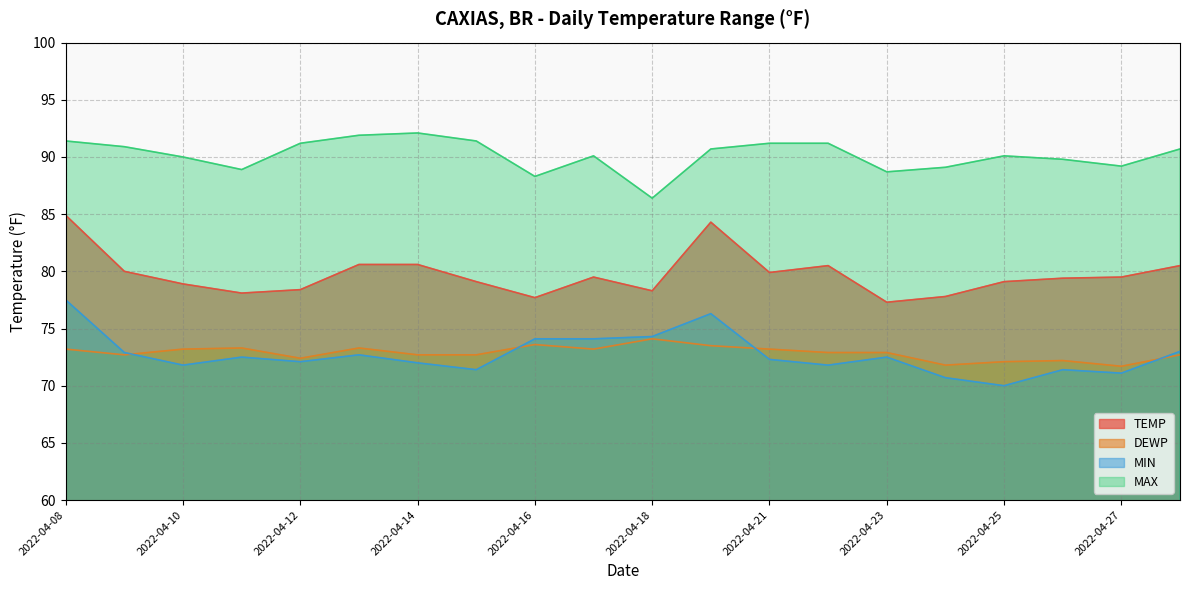

What is the average value of the TEMP series?

79.7